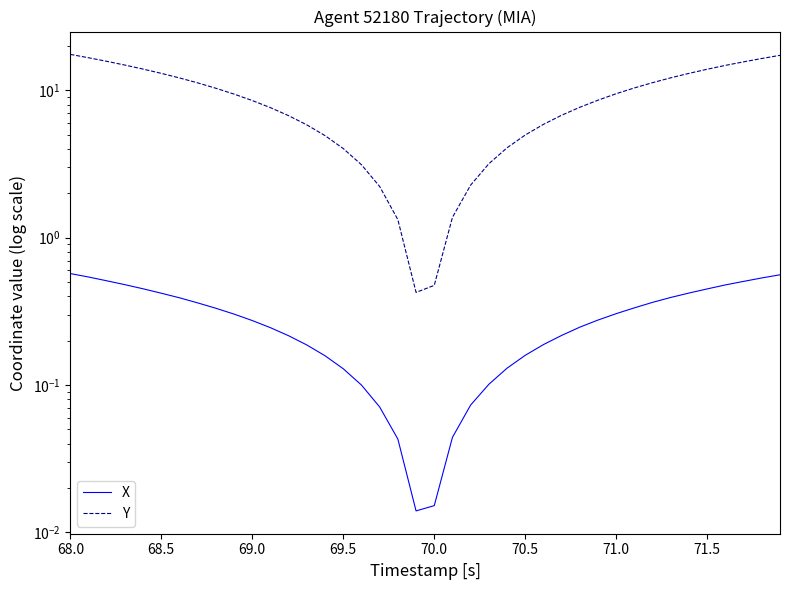

At how many categories does at least one series exceed 10?

18